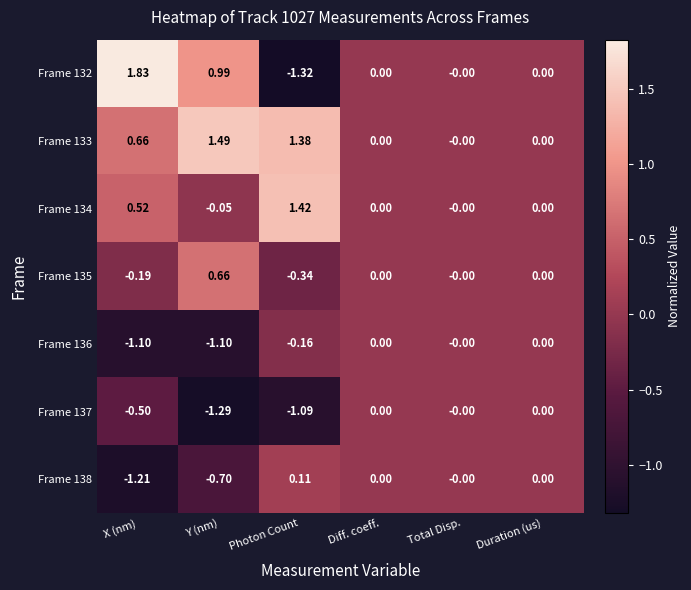

How many values in the Frame 132 series are below 0?

1